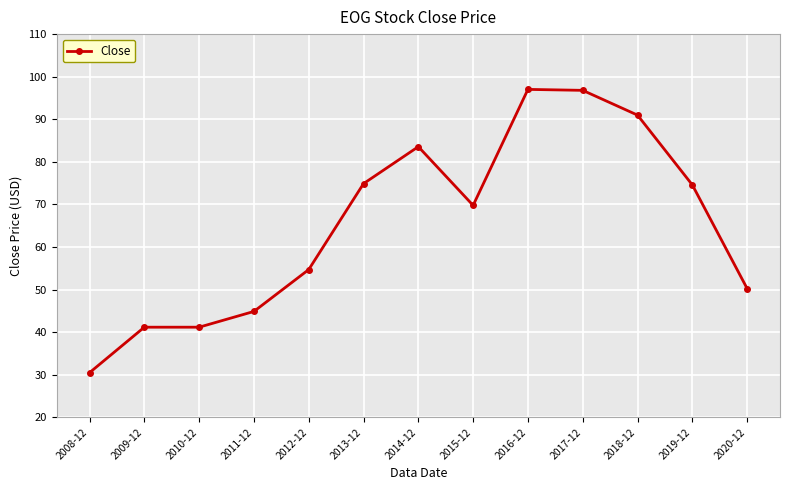

What is the approximate value at 2011-12?

44.9